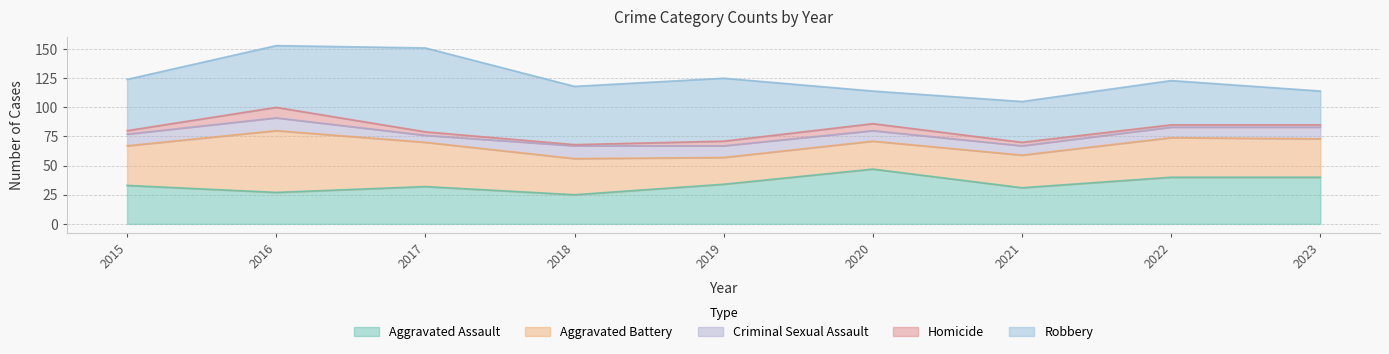

What is the value of the Criminal Sexual Assault point at the 5th from the left?

10